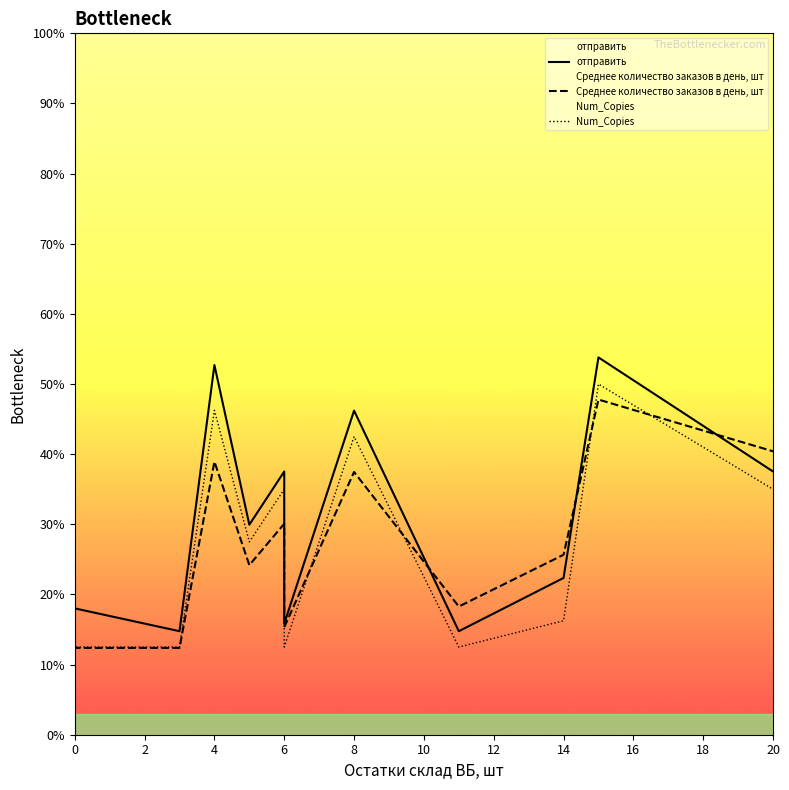

Is this an area chart (filled region under the line)?

No